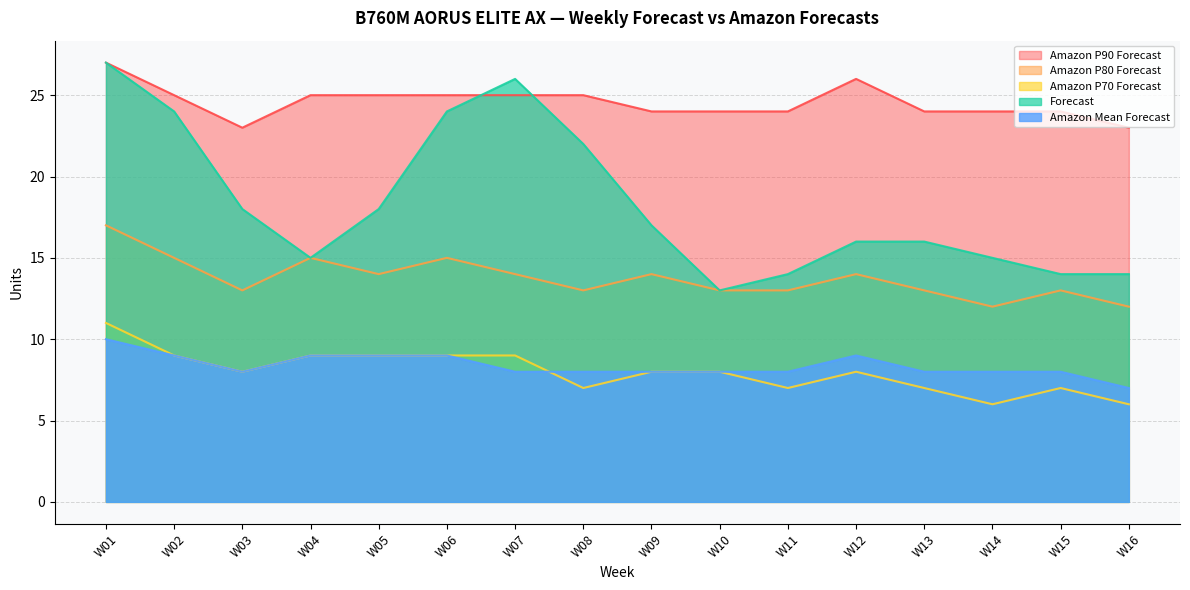

What is the approximate value of Forecast at W14, to the nearest 5?

15